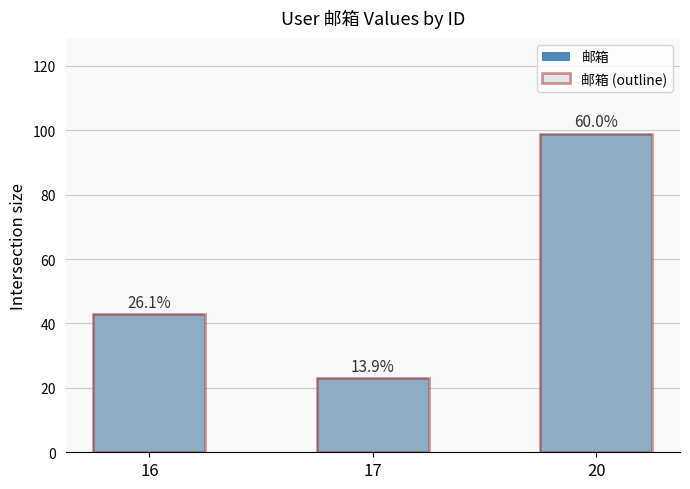

List the labels in order of 邮箱 (outline) value, largest first.

20, 16, 17